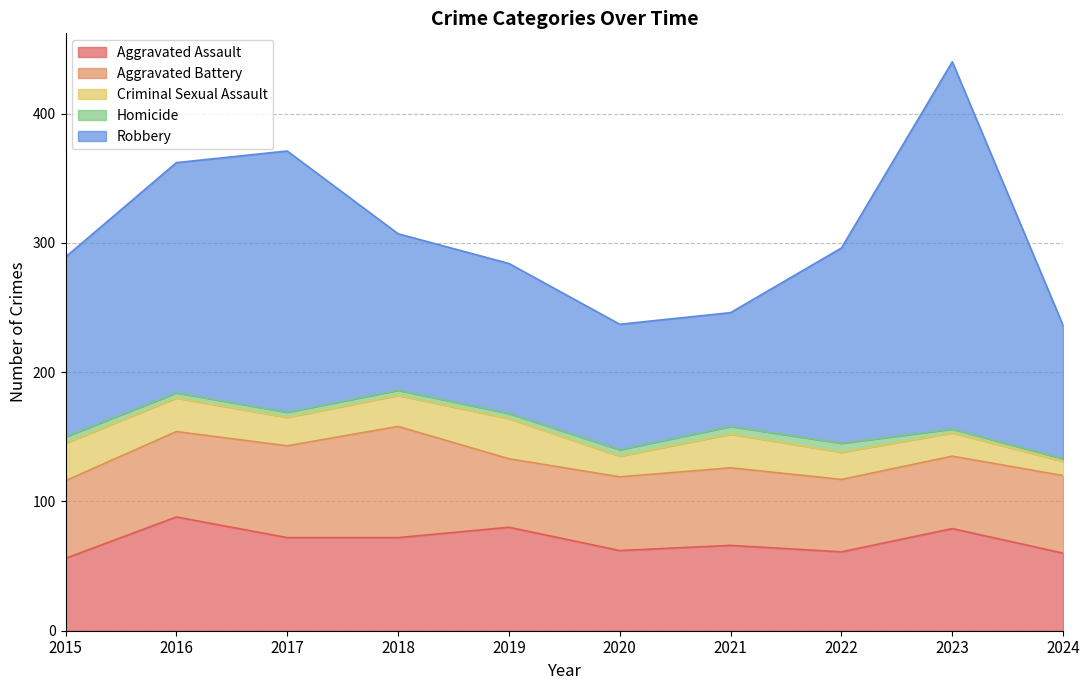

What is the approximate value of Homicide at 2020?

5